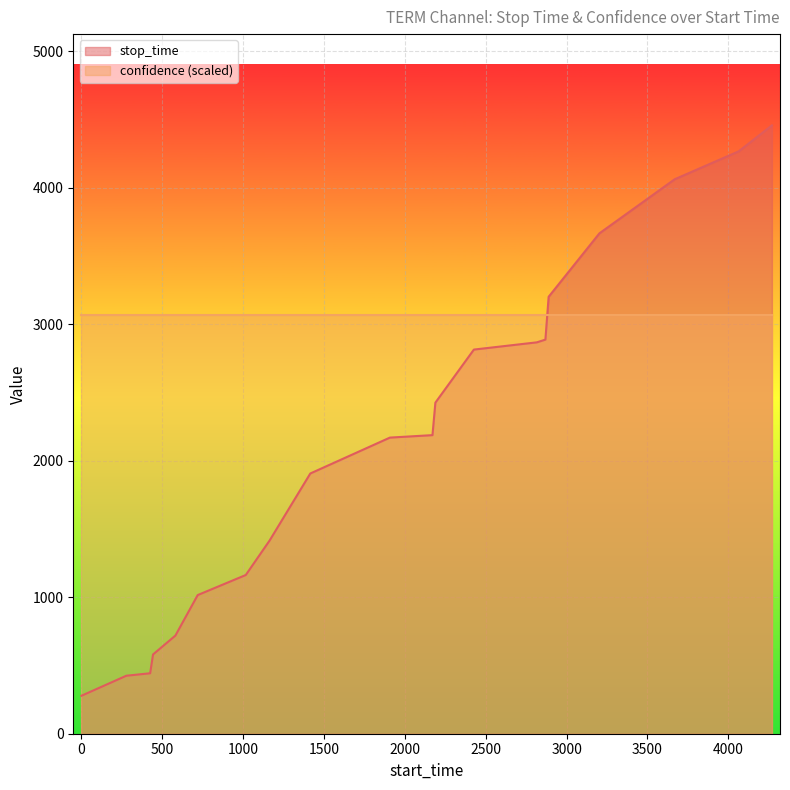

How many distinct data groups are displayed?

2